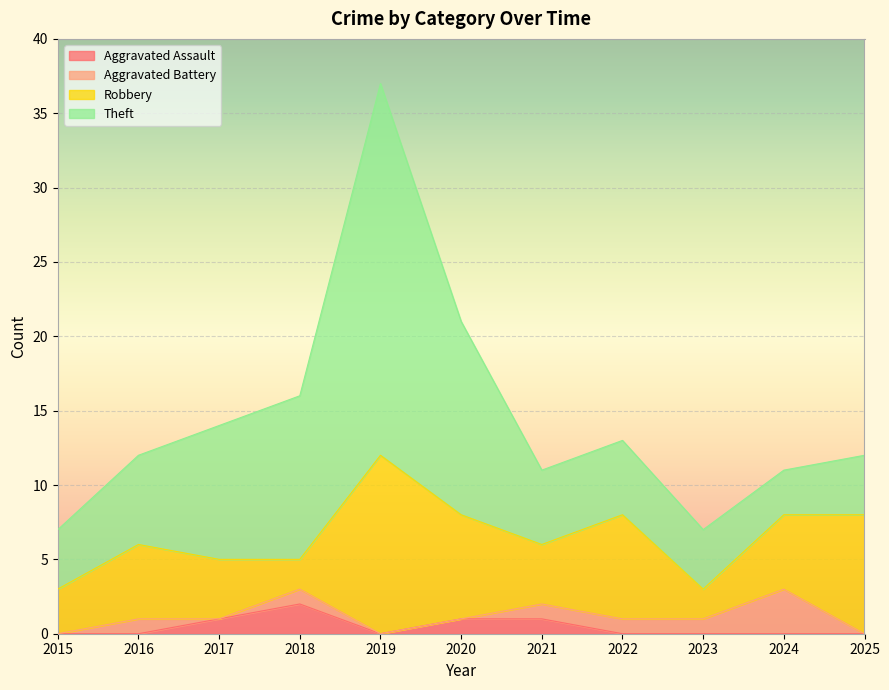

Reading right to left, list all the values displayed in this chart.

Aggravated Assault: 0	0	0	0	1	1	0	2	1	0	0
Aggravated Battery: 0	3	1	1	1	0	0	1	0	1	0
Robbery: 8	5	2	7	4	7	12	2	4	5	3
Theft: 4	3	4	5	5	13	25	11	9	6	4